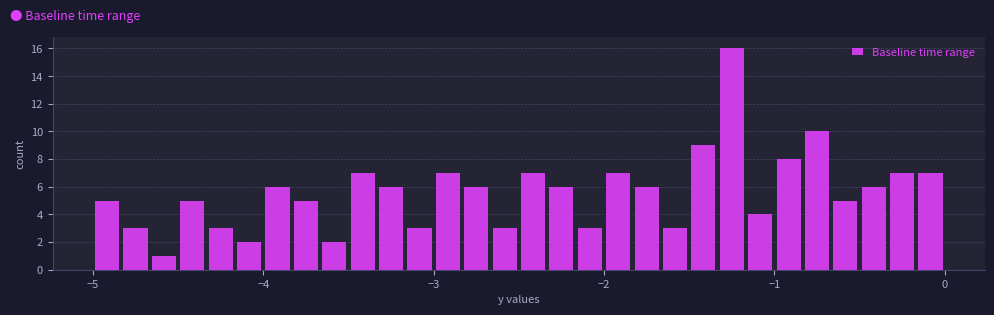

Around what value on the x-axis is the tallest bar? Give the approximate position of its centre, as read against the axis.

-1.2